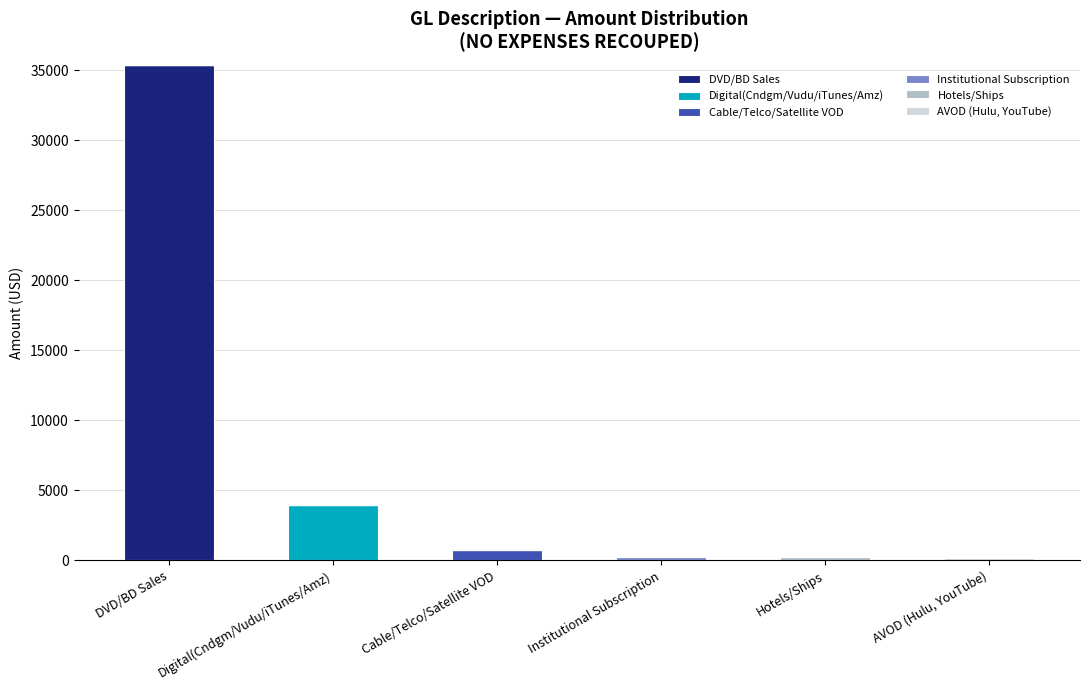

At which category is the sum across all series the highest?

DVD/BD Sales